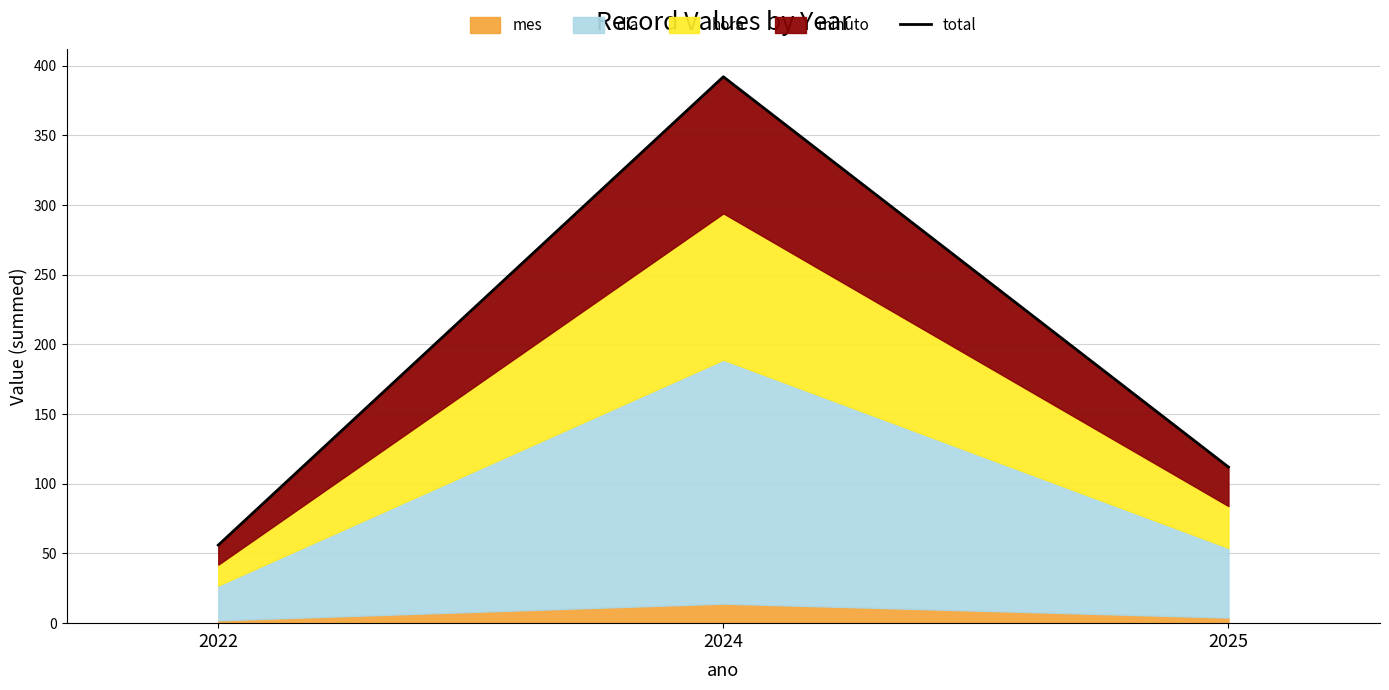

What is the value of the 3rd point from the left?

112